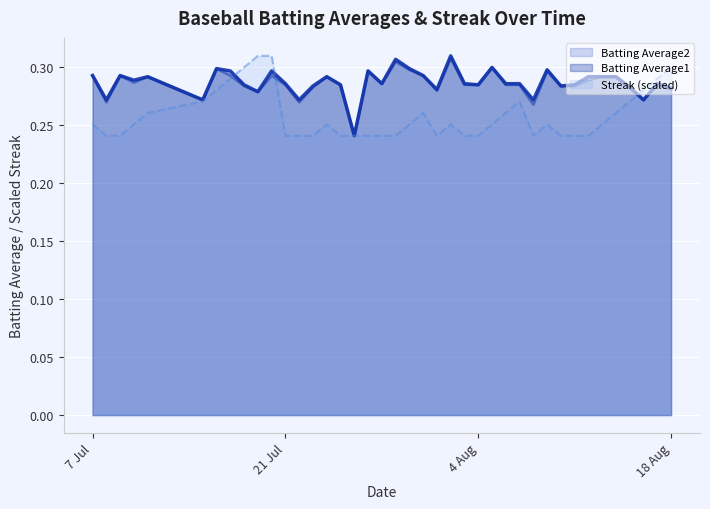

At how many categories does at least one series exceed 0?

40